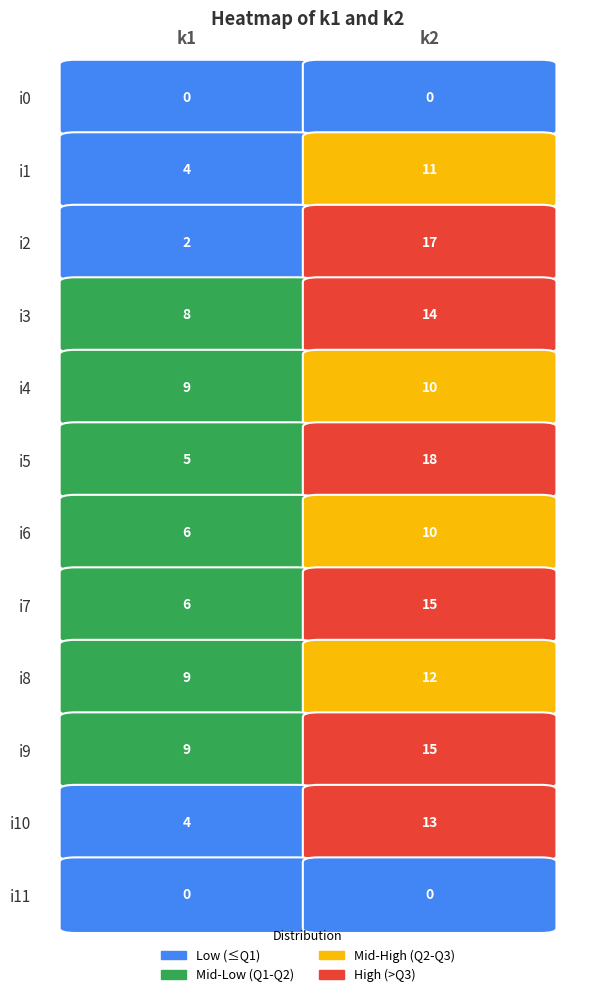

Between 0 and 1, which series saw the biggest shift?

i2